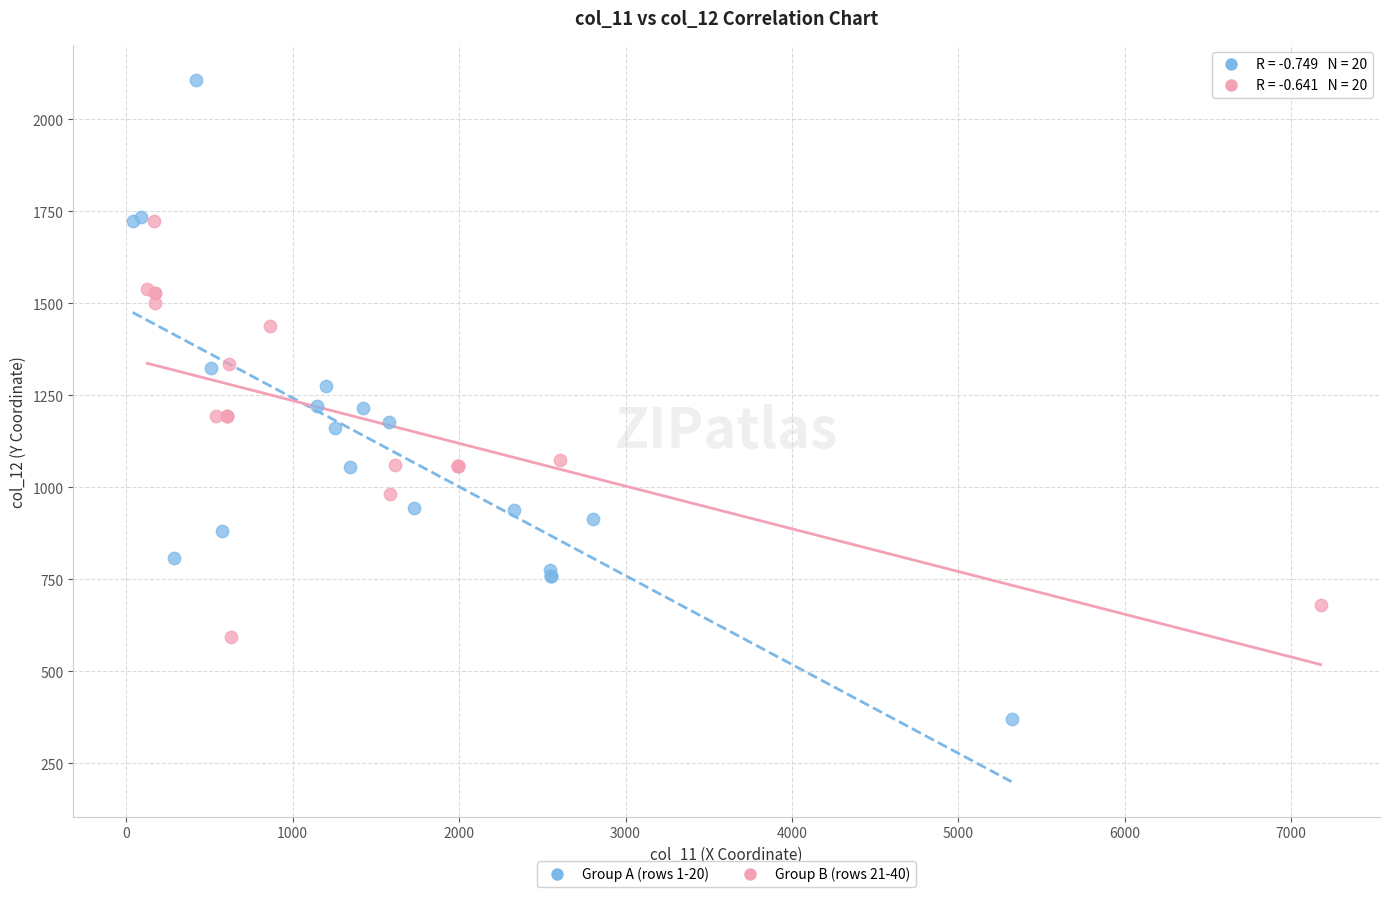

Which series reaches the minimum Y coordinate?

Group A (rows 1-20)